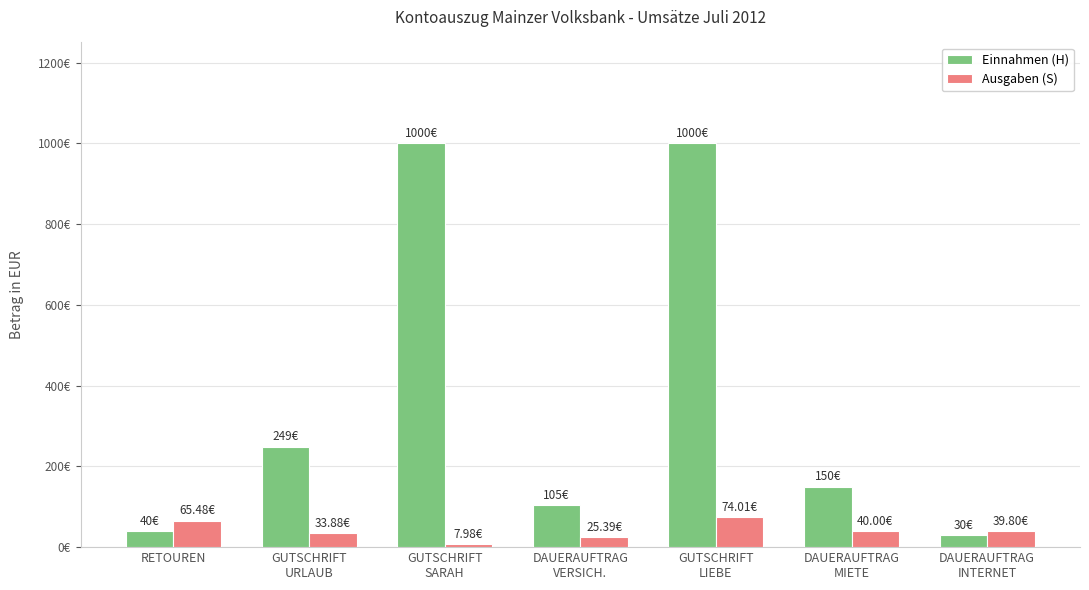

What are all the series names shown in the legend?

Einnahmen (H), Ausgaben (S)